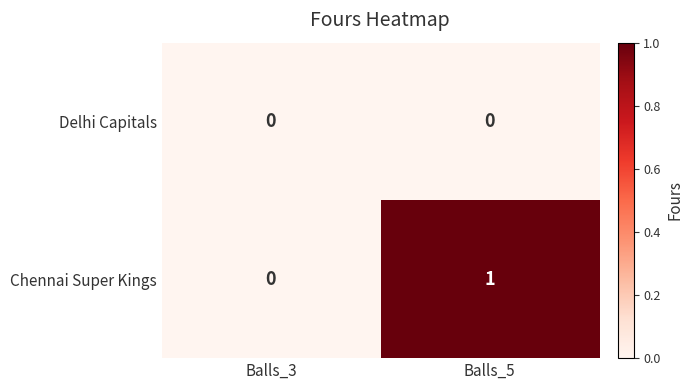

At which category is the sum across all series the highest?

Balls_5